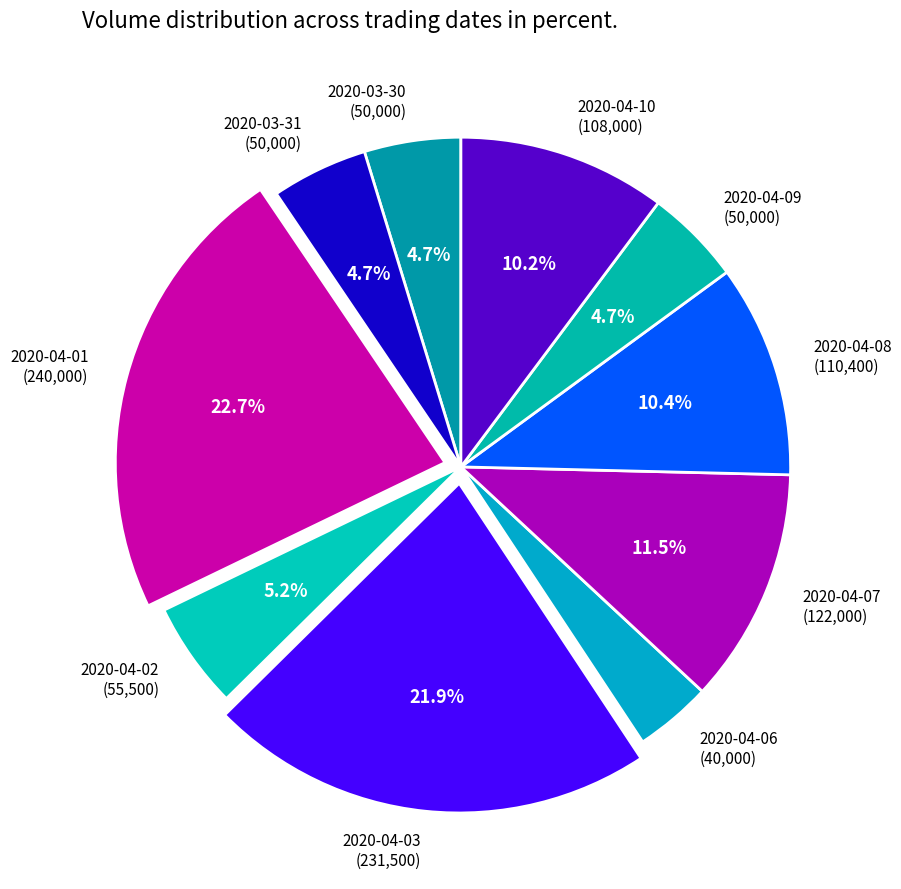

To the nearest percent, what is the difference between the largest and smallest slice percentages?

19%